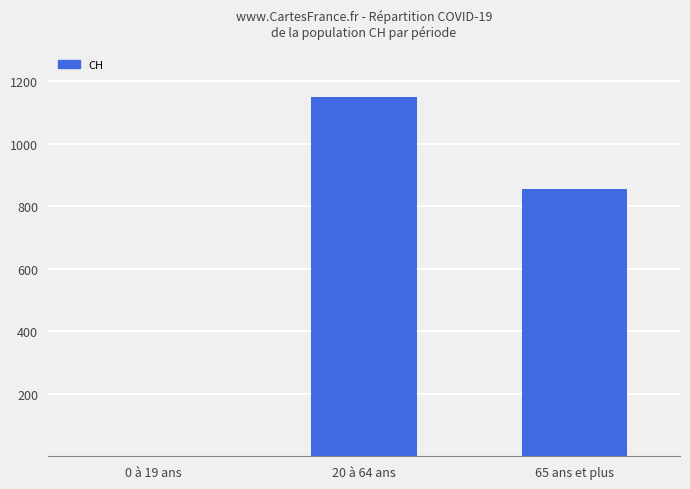

At which label does the data first exceed 856?

20 à 64 ans